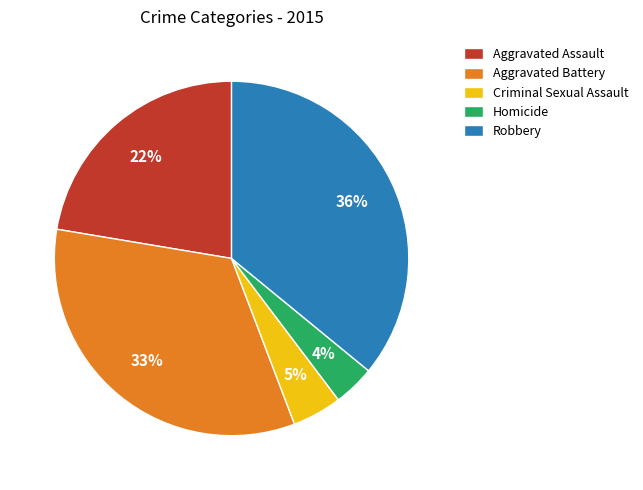

What percentage is the Criminal Sexual Assault slice, to the nearest percent?

5%